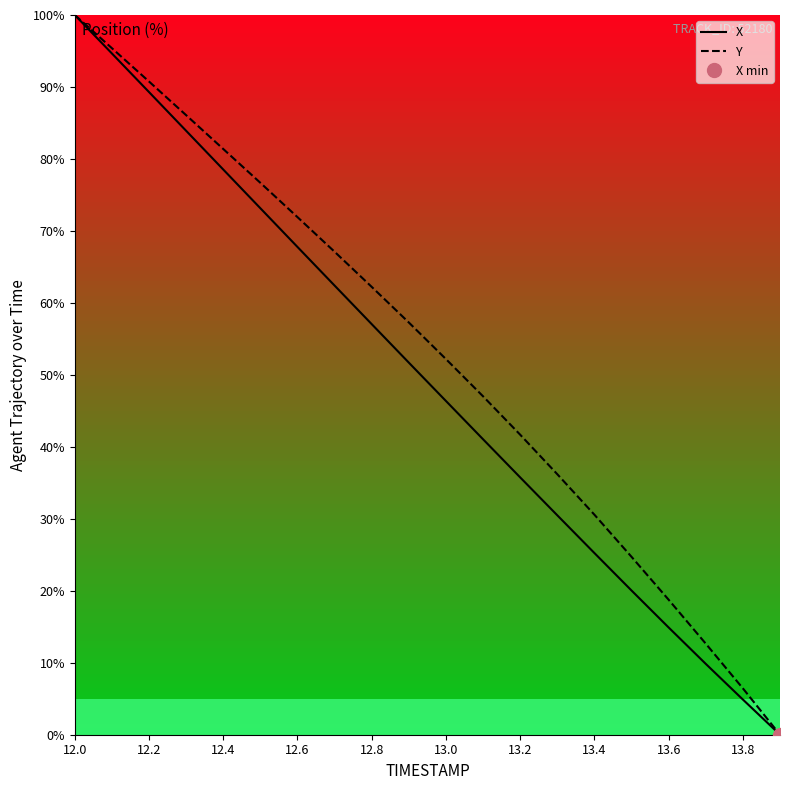

At which label does X first exceed 51?

12.0